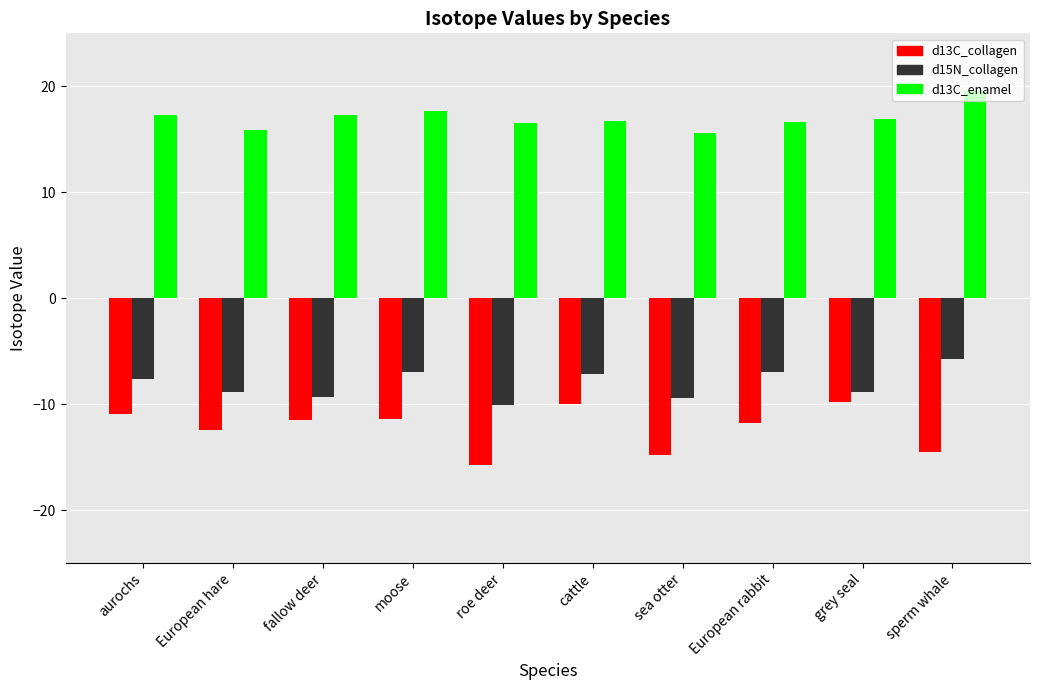

What is the difference between the highest and lowest values at roe deer?

32.4